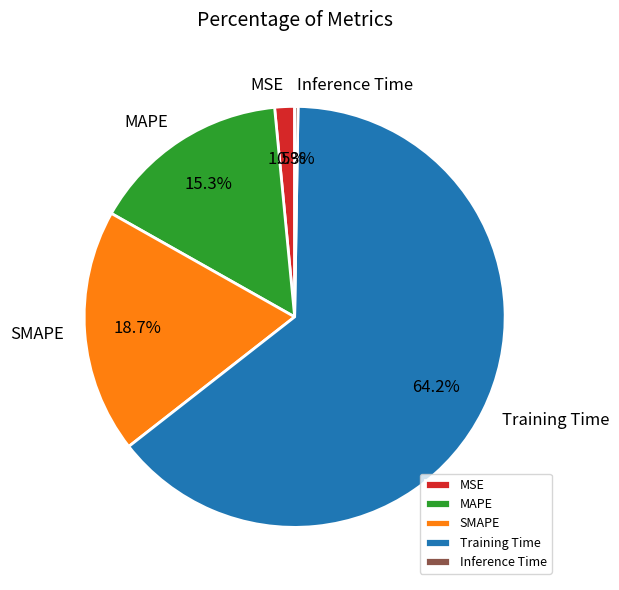

Which has a higher value, SMAPE or MSE?

SMAPE